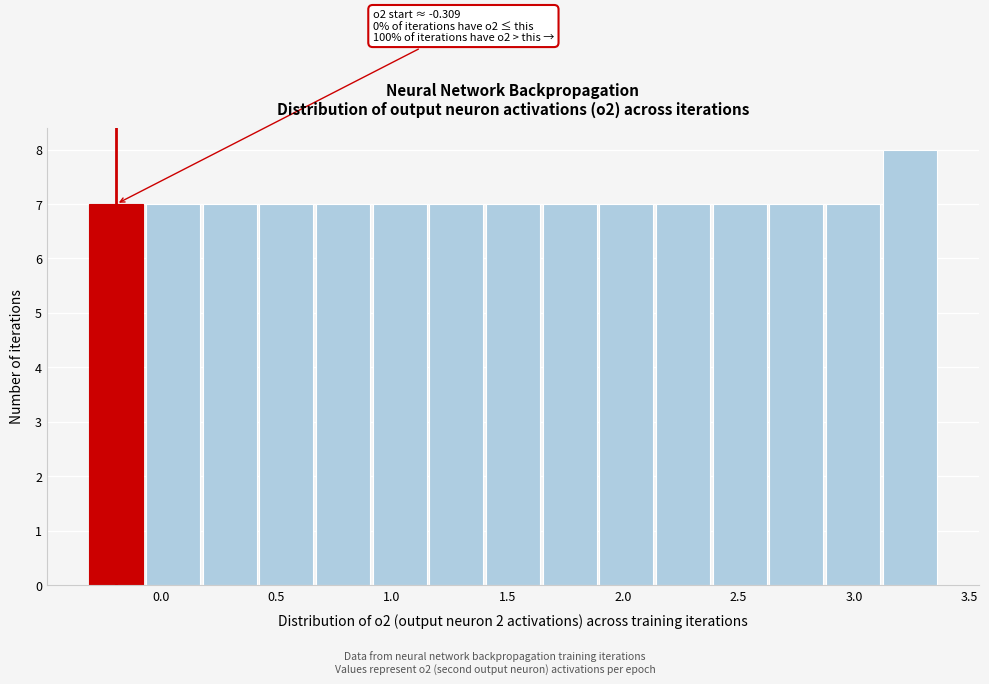

Over which range of the x-axis is the bar tallest?

3.10 to 3.35